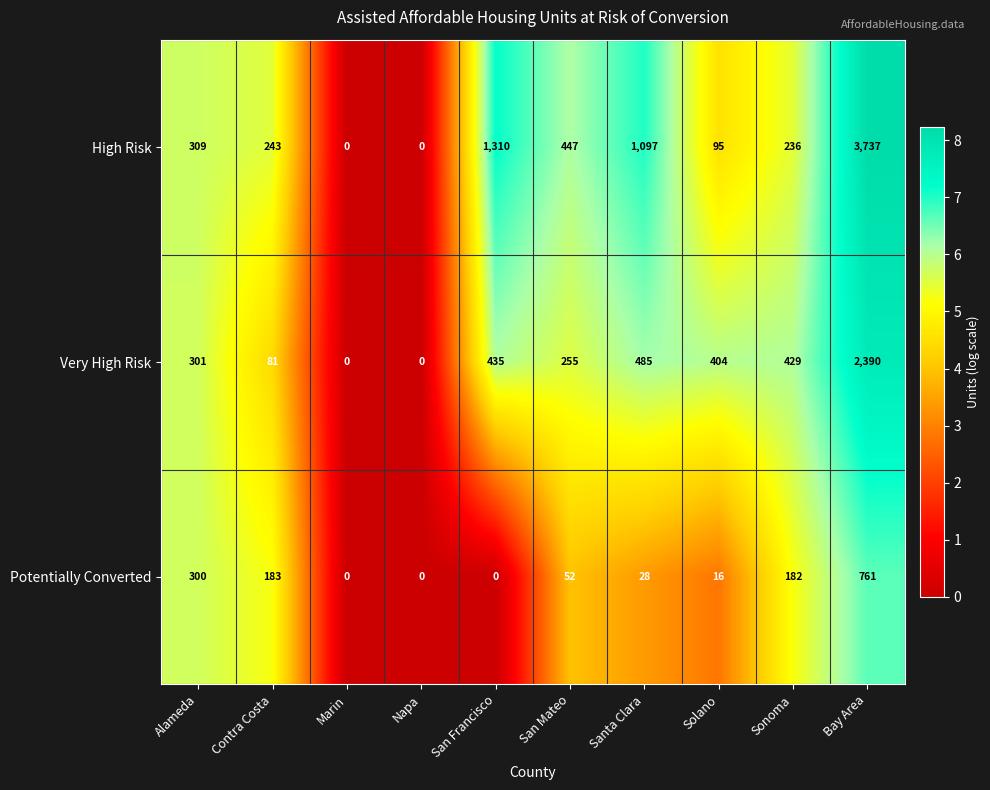

Which series has the widest spread of values?

High Risk